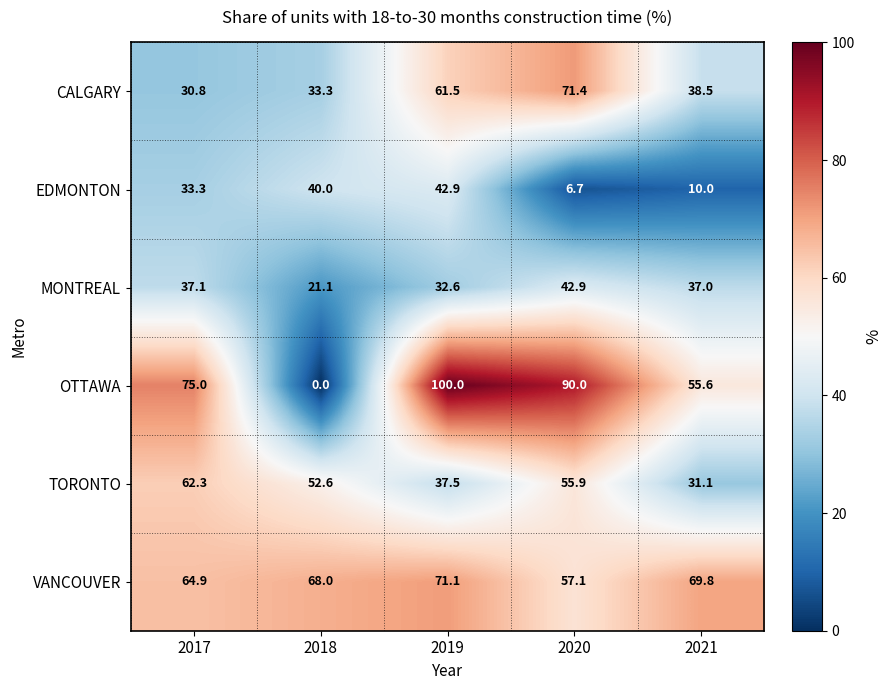

Reading left to right, list all the values displayed in this chart.

CALGARY: 2017=30.8	2018=33.3	2019=61.5	2020=71.4	2021=38.5
EDMONTON: 2017=33.3	2018=40.0	2019=42.9	2020=6.7	2021=10.0
MONTREAL: 2017=37.1	2018=21.1	2019=32.6	2020=42.9	2021=37.0
OTTAWA: 2017=75.0	2018=0.0	2019=100.0	2020=90.0	2021=55.6
TORONTO: 2017=62.3	2018=52.6	2019=37.5	2020=55.9	2021=31.1
VANCOUVER: 2017=64.9	2018=68.0	2019=71.1	2020=57.1	2021=69.8